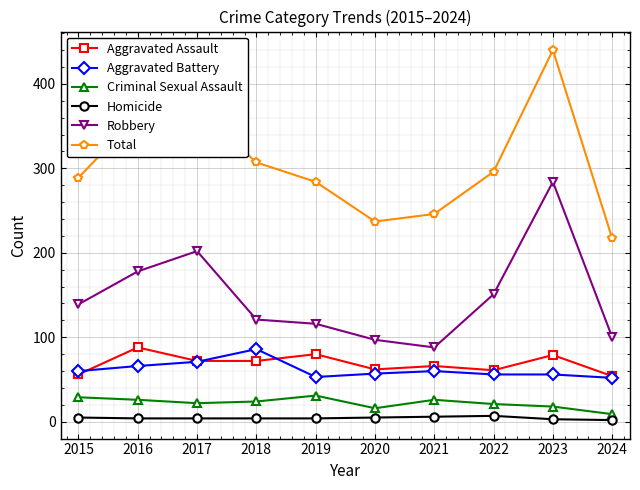

Which series has the largest total across all categories?

Total